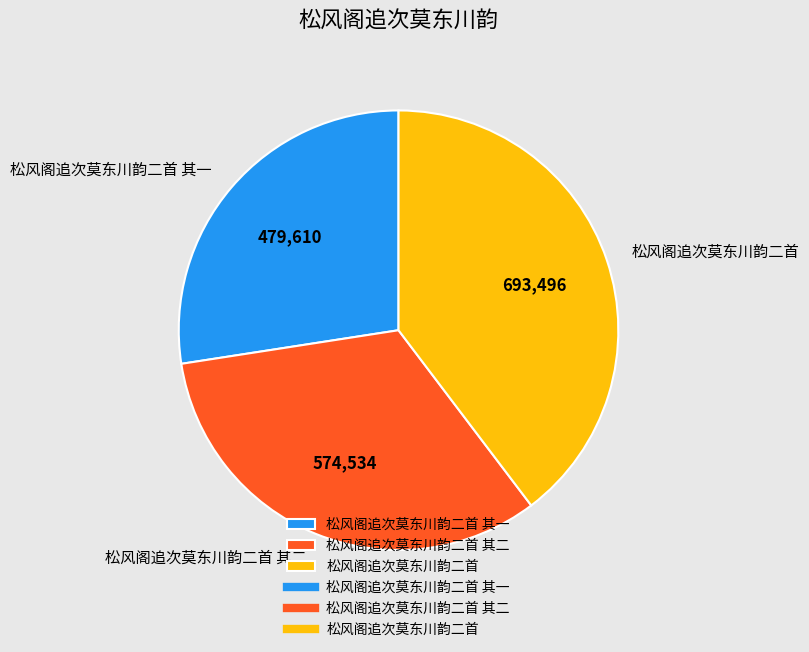

Is the sum of 松风阁追次莫东川韵二首 and 松风阁追次莫东川韵二首 其二 greater than half?

Yes